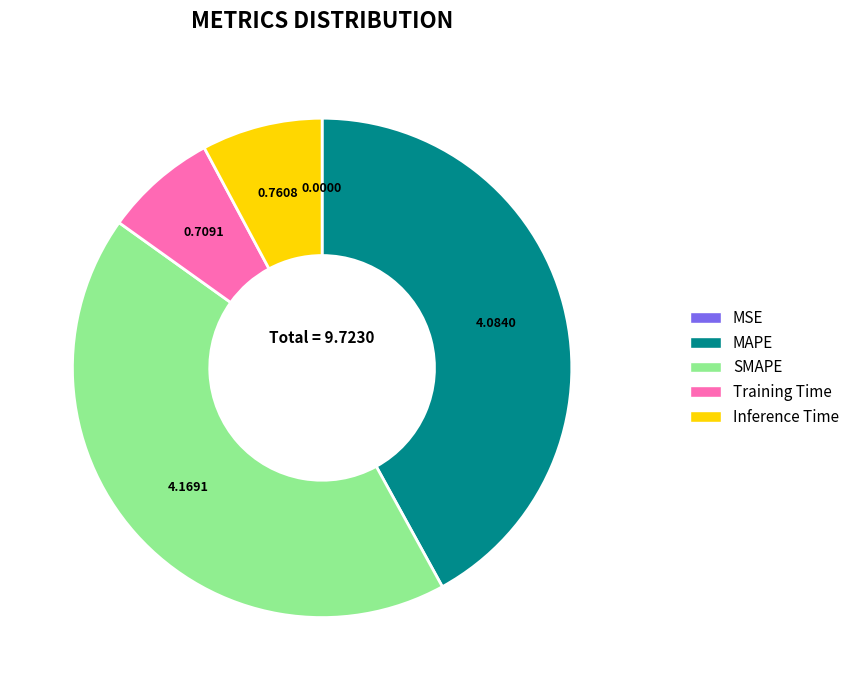

What is the largest slice in the pie chart?

SMAPE